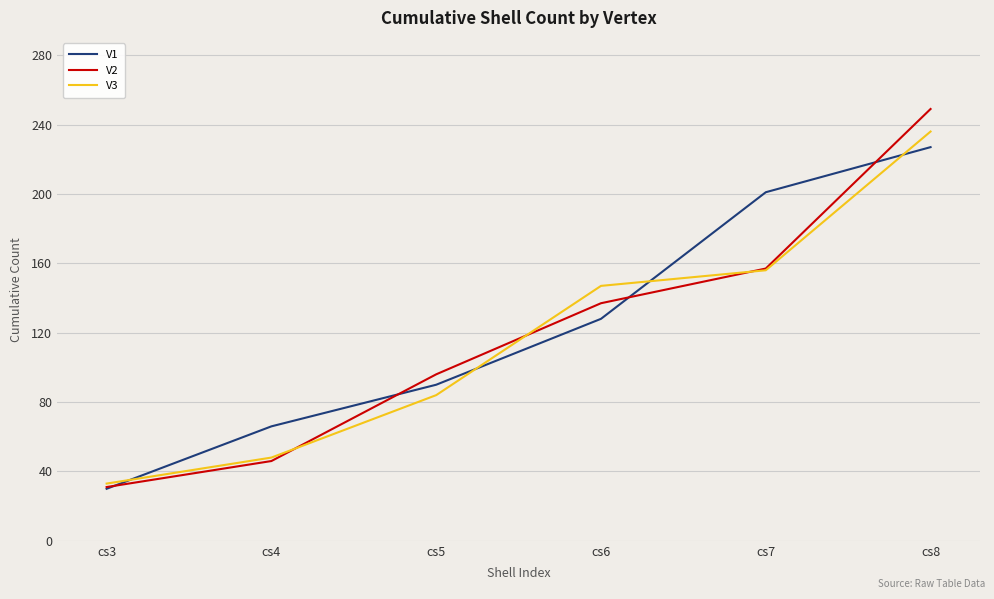

Rank the categories by V1 value from highest to lowest.

cs8, cs7, cs6, cs5, cs4, cs3